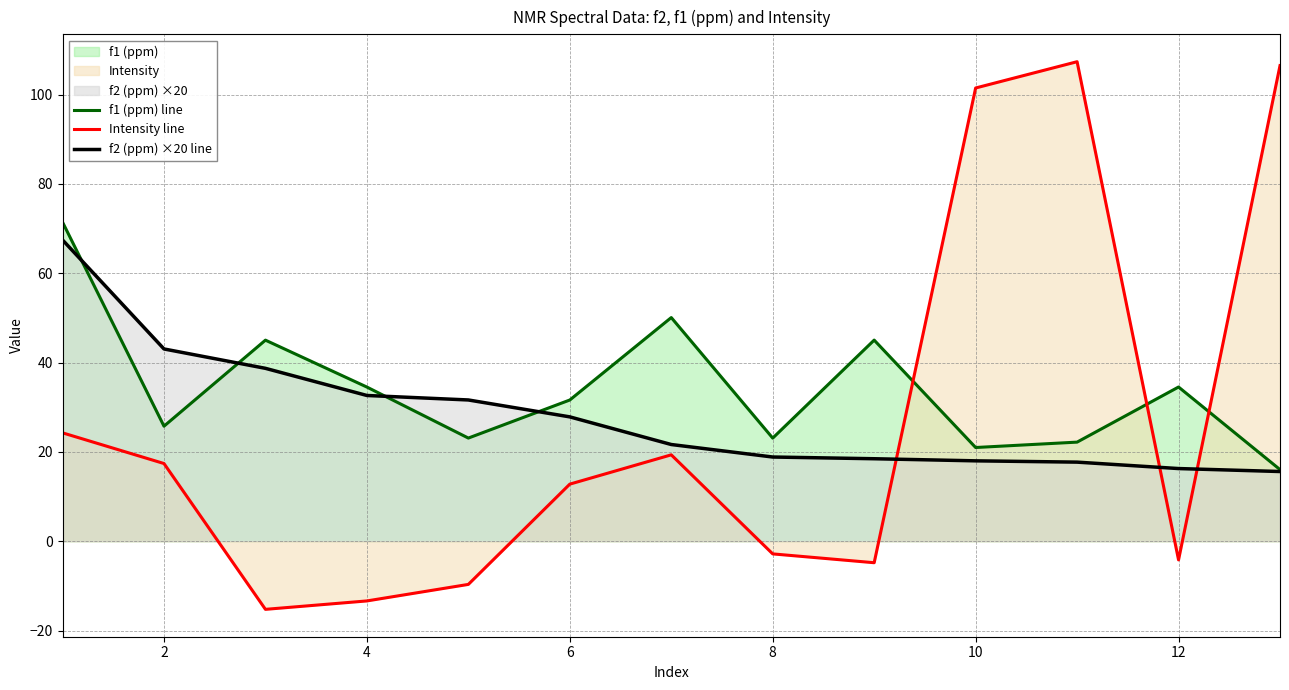

List the series in order of their peak value, lowest first.

f2 (ppm) ×20 line, f1 (ppm) line, Intensity line